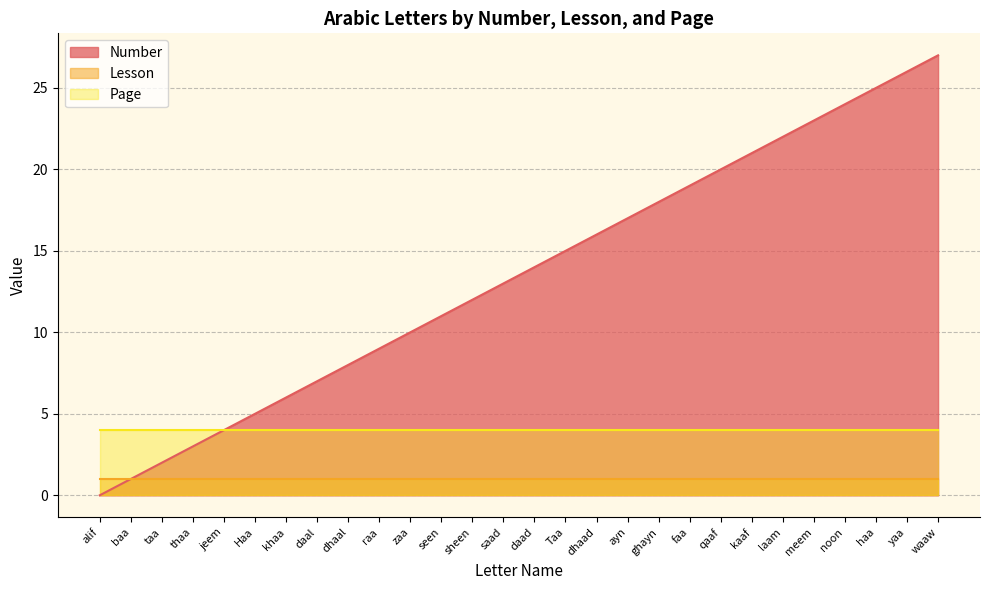

The Number series shows 2 at taa. True or false?

True